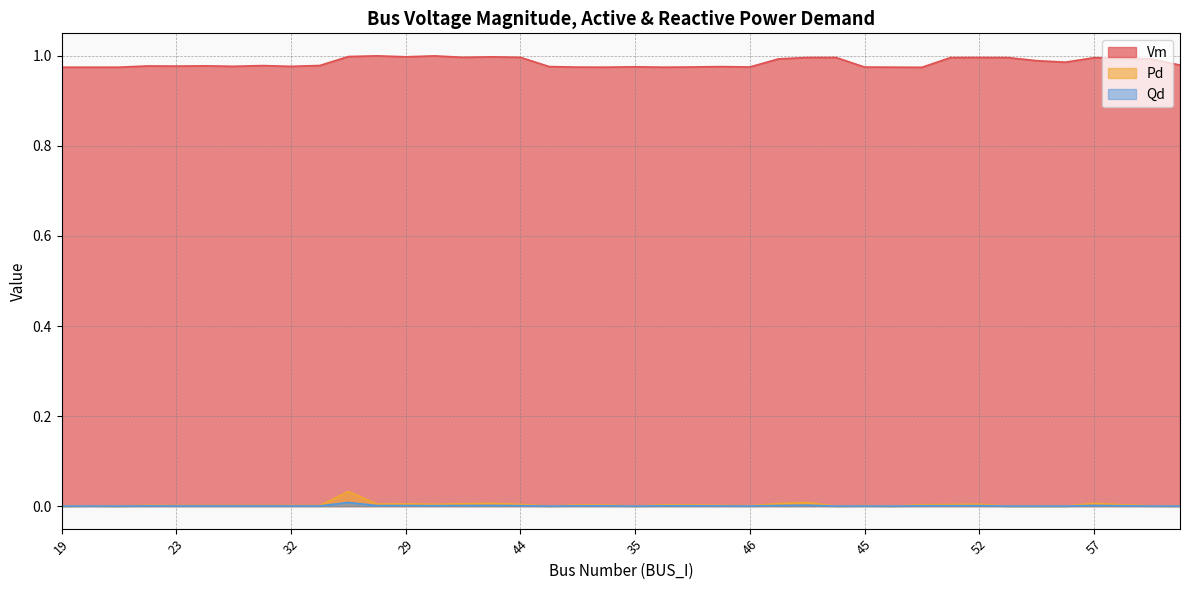

What is the label of the 21st point from the left?

35